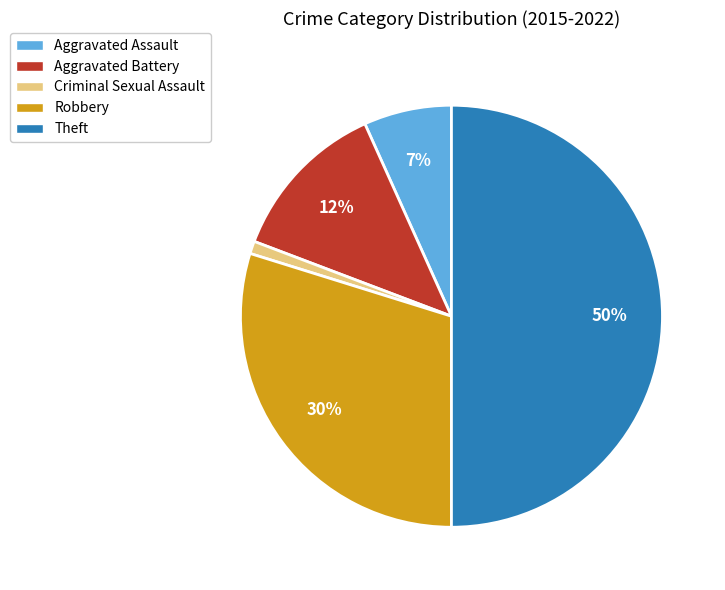

To the nearest percent, what is the average slice percentage?

20%